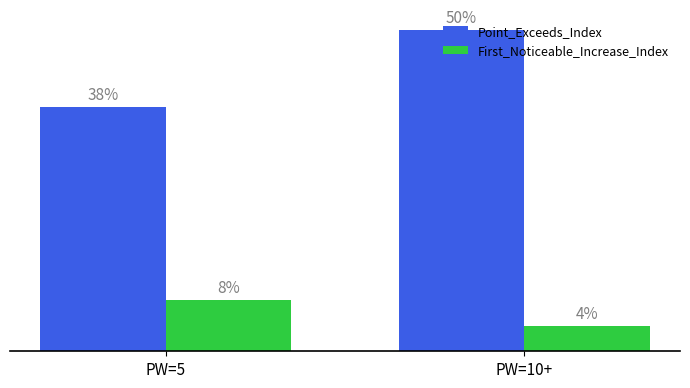

What are all the series names shown in the legend?

Point_Exceeds_Index, First_Noticeable_Increase_Index